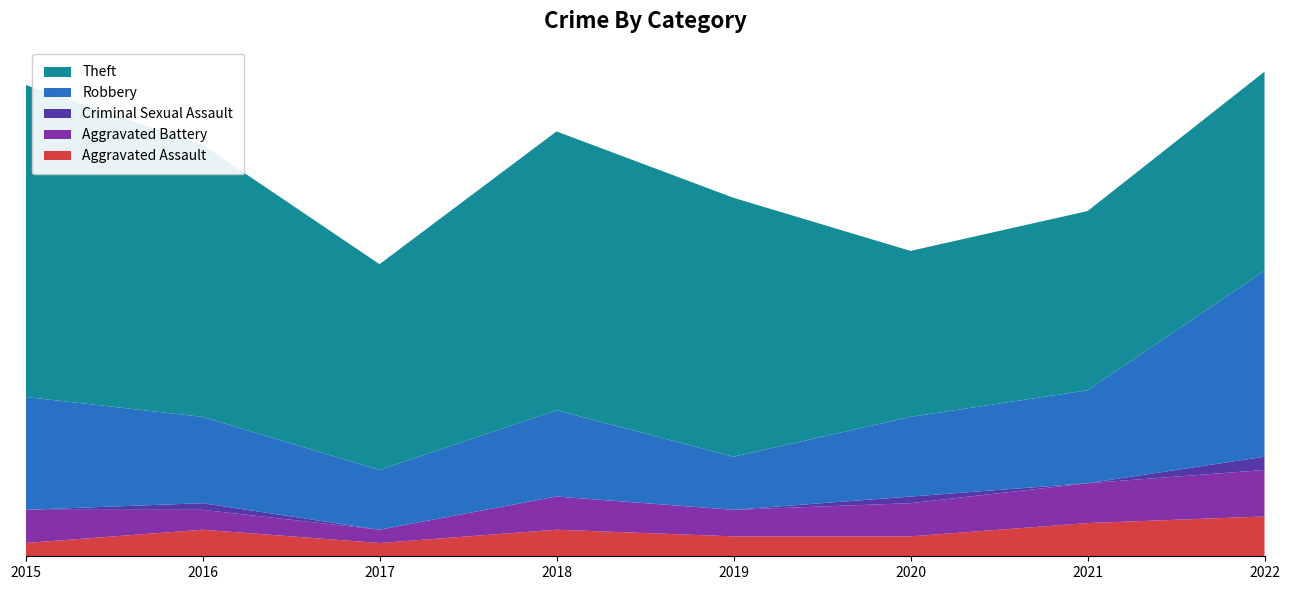

Reading left to right, transcribe all the data shown in this chart.

Aggravated Assault: 2	4	2	4	3	3	5	6
Aggravated Battery: 5	3	2	5	4	5	6	7
Criminal Sexual Assault: 0	1	0	0	0	1	0	2
Robbery: 17	13	9	13	8	12	14	28
Theft: 47	41	31	42	39	25	27	30